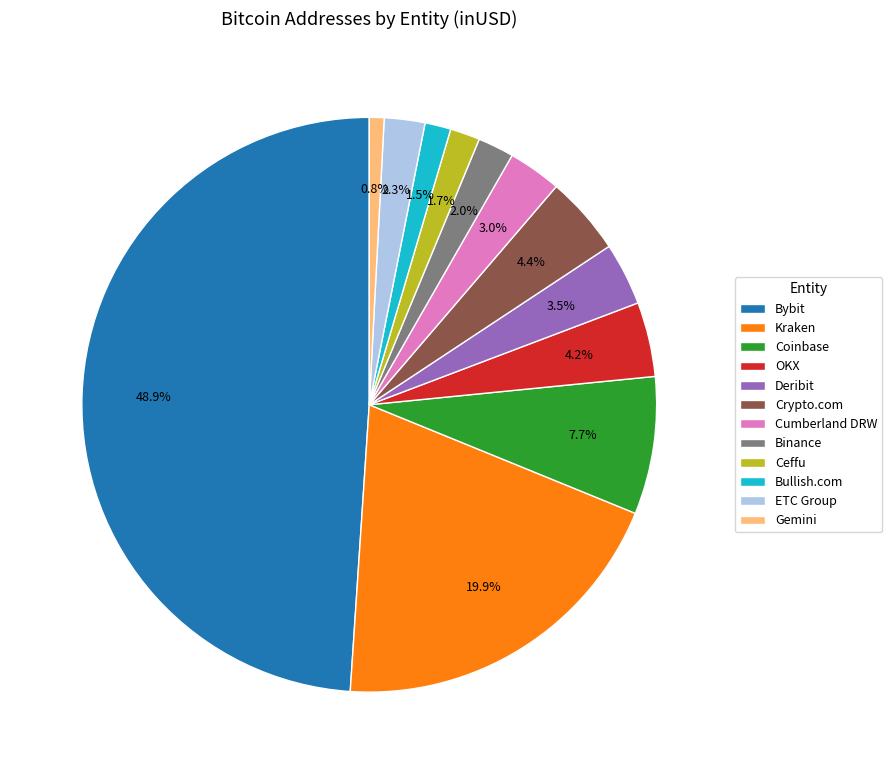

Which slice is the largest?

Bybit